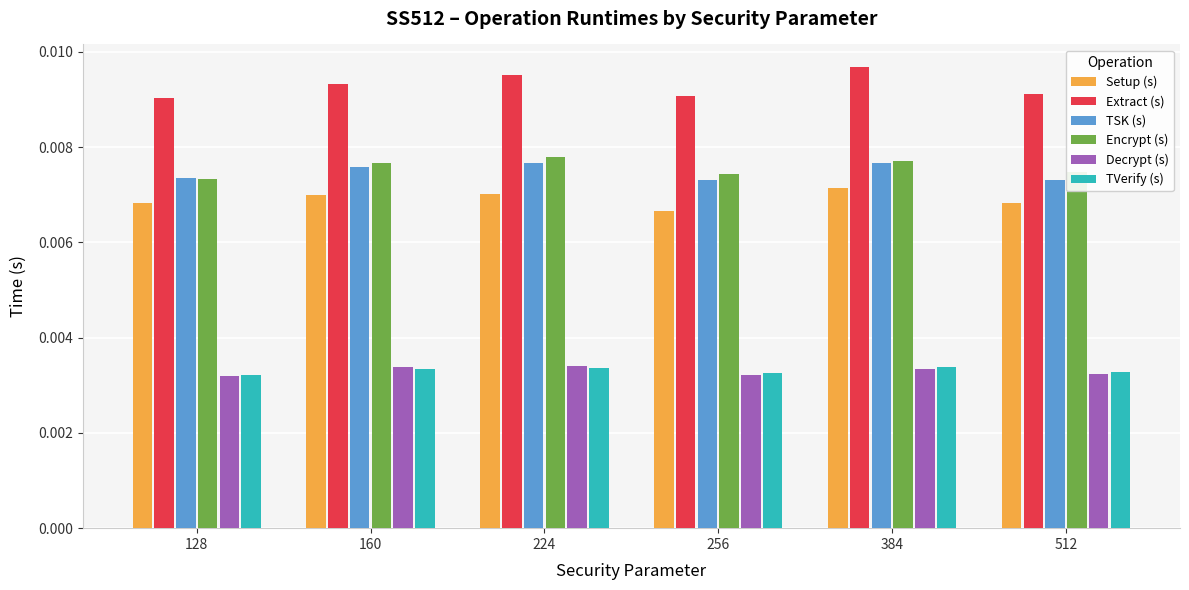

How many Encrypt (s) values are between 0 and 1?

6